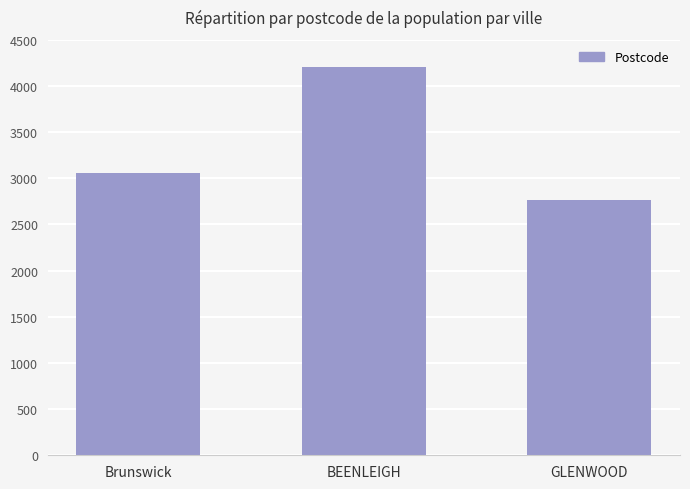

Count the values in the range 2768 to 4207.

3